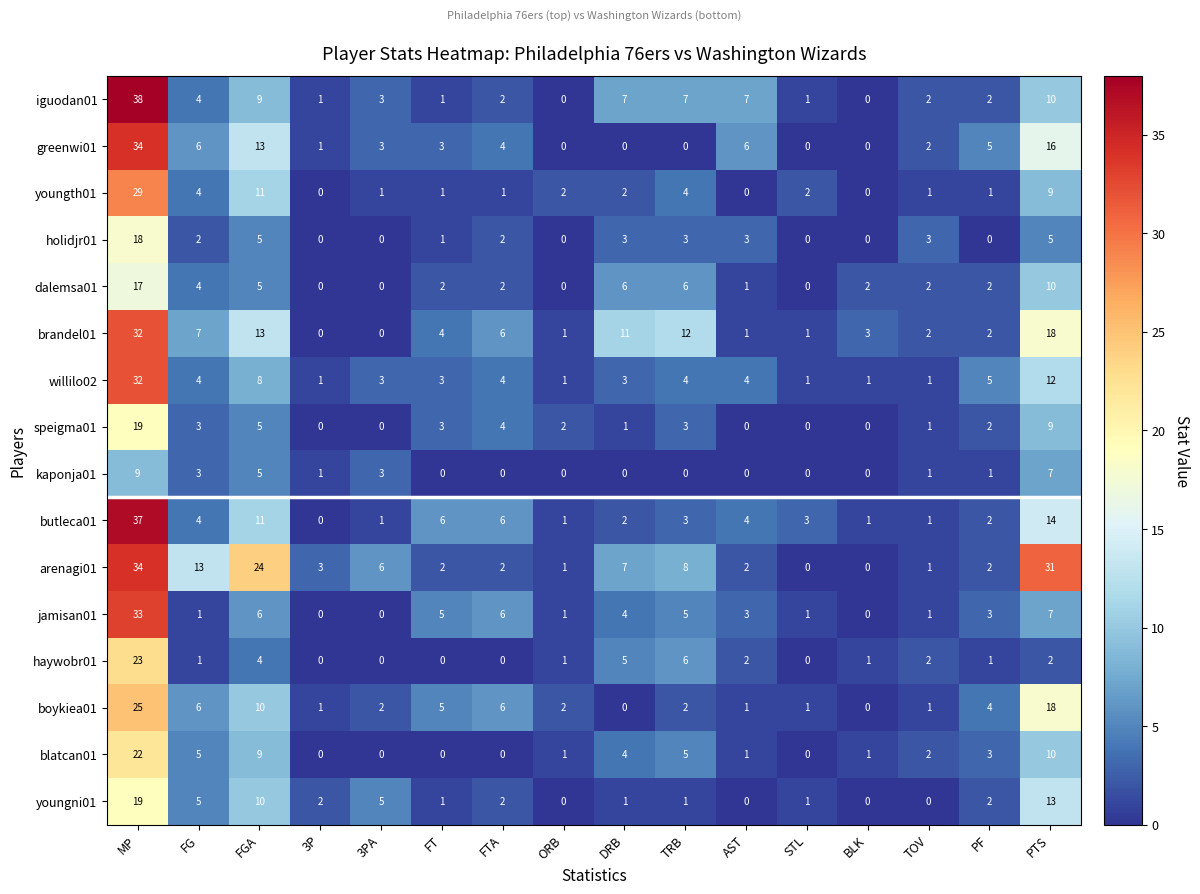

Is it true that brandel01 equals -16 at 3PA?

False